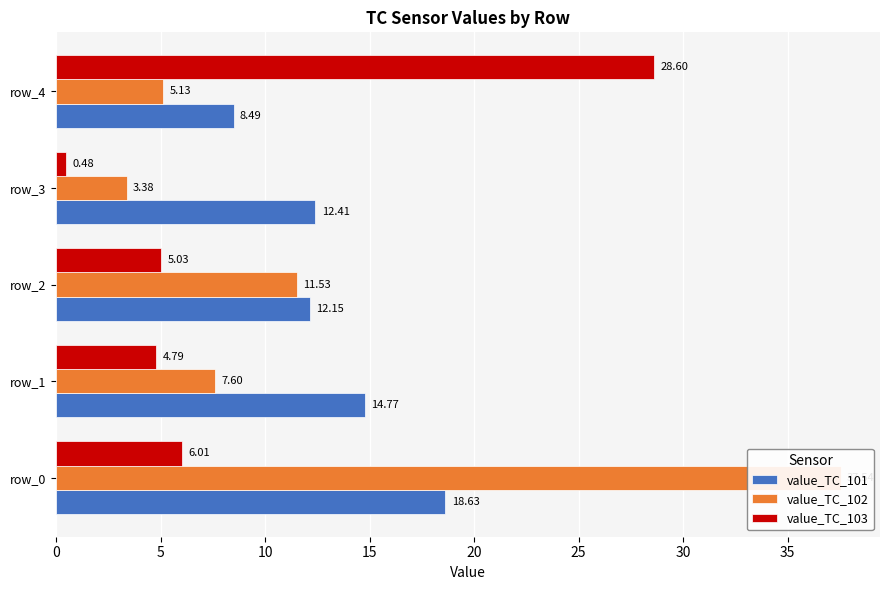

How many distinct data groups are displayed?

3